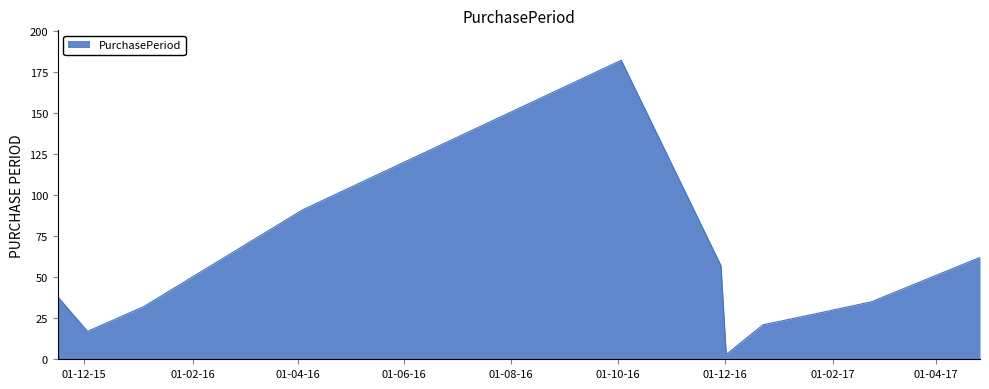

What is the difference between the maximum and minimum values?

179